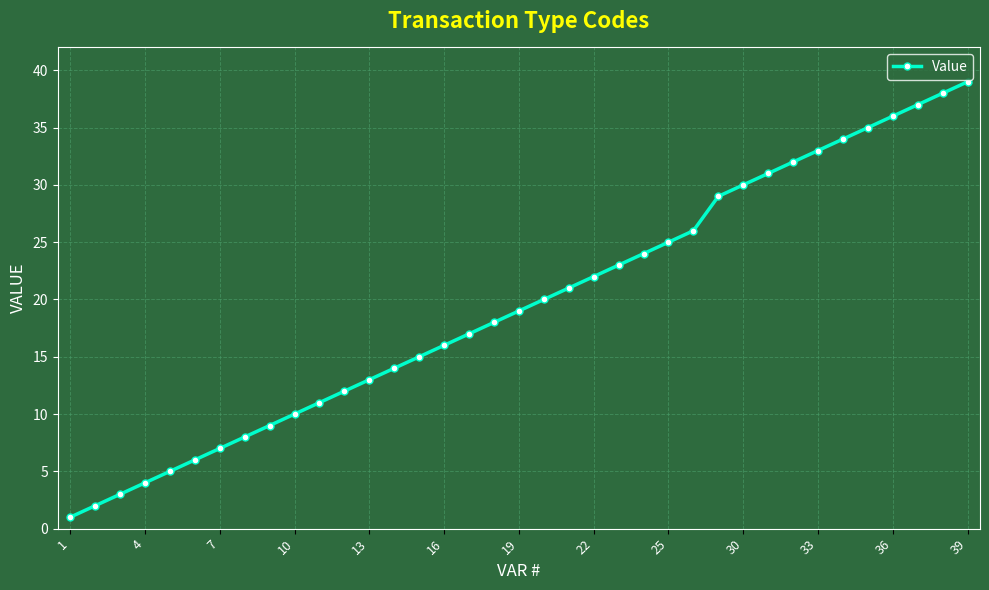

What is the maximum value shown in the chart?

39